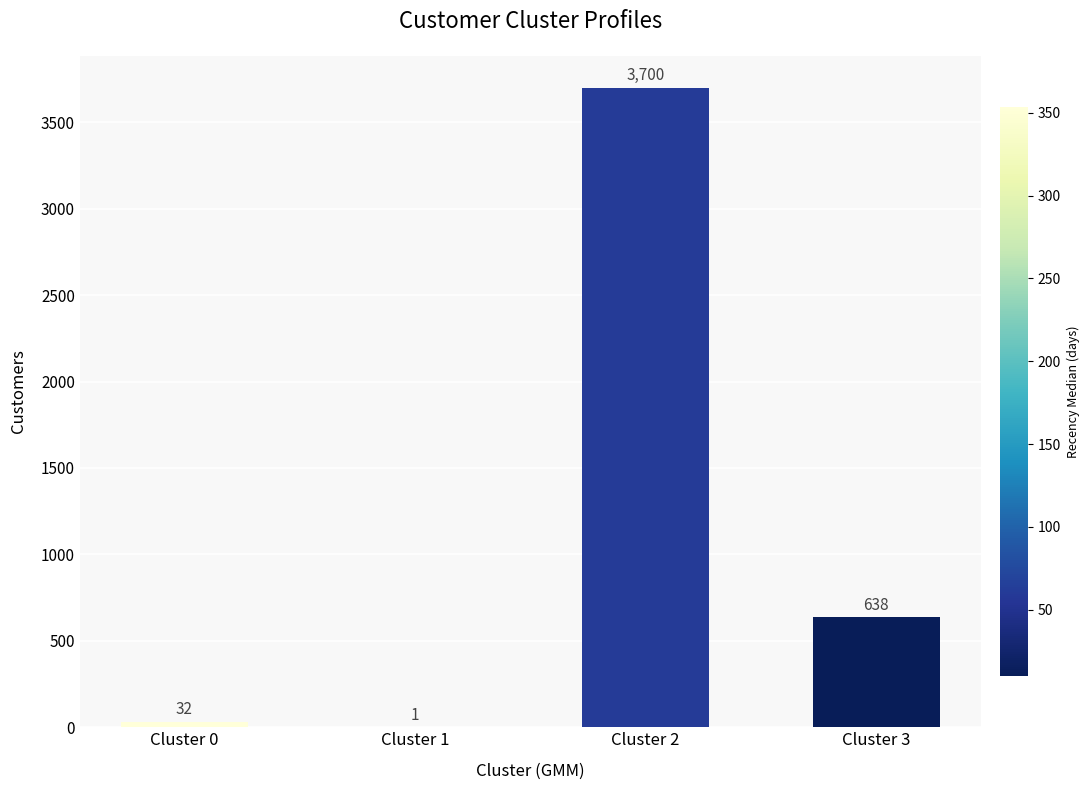

What is the average value?

1093